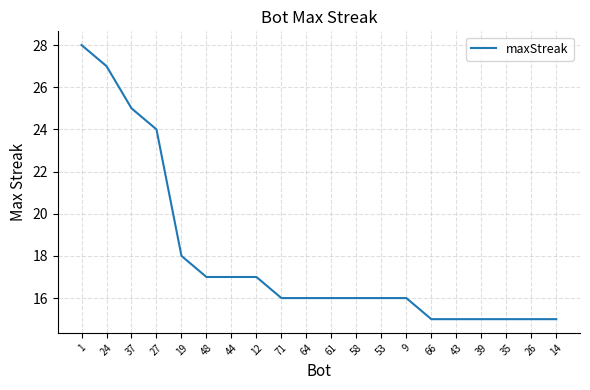

What is the minimum value shown in the chart?

15